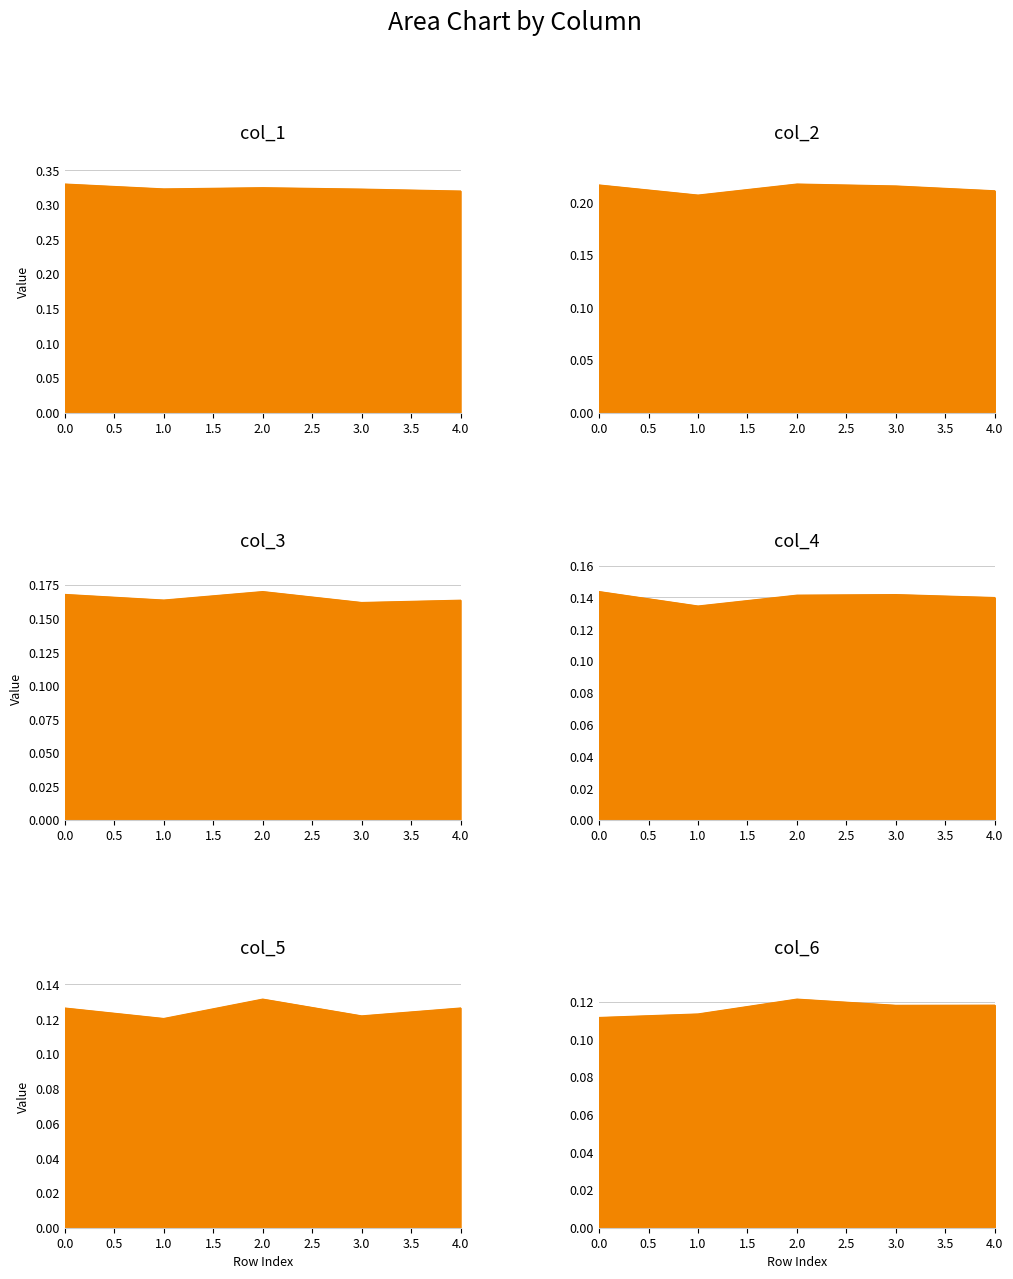

Reading right to left, extract all data points from this chart.

col_1: 4=0.3	3=0.3	2=0.3	1=0.3	0=0.3
col_2: 4=0.2	3=0.2	2=0.2	1=0.2	0=0.2
col_3: 4=0.2	3=0.2	2=0.2	1=0.2	0=0.2
col_4: 4=0.1	3=0.1	2=0.1	1=0.1	0=0.1
col_5: 4=0.1	3=0.1	2=0.1	1=0.1	0=0.1
col_6: 4=0.1	3=0.1	2=0.1	1=0.1	0=0.1